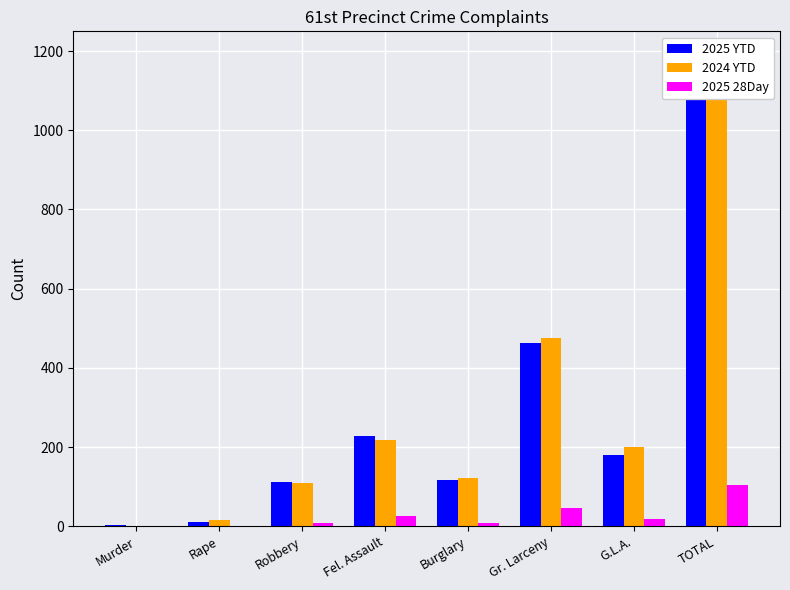

What is the average value of the 2024 YTD series?

284